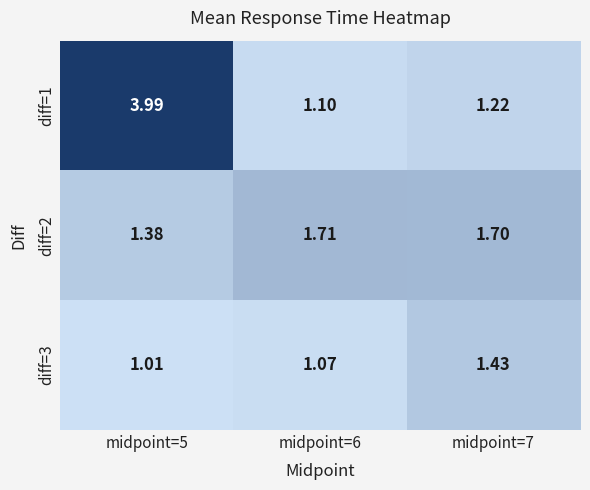

Is the value of diff=3 at midpoint=5 greater than the value of diff=2 at midpoint=5?

No